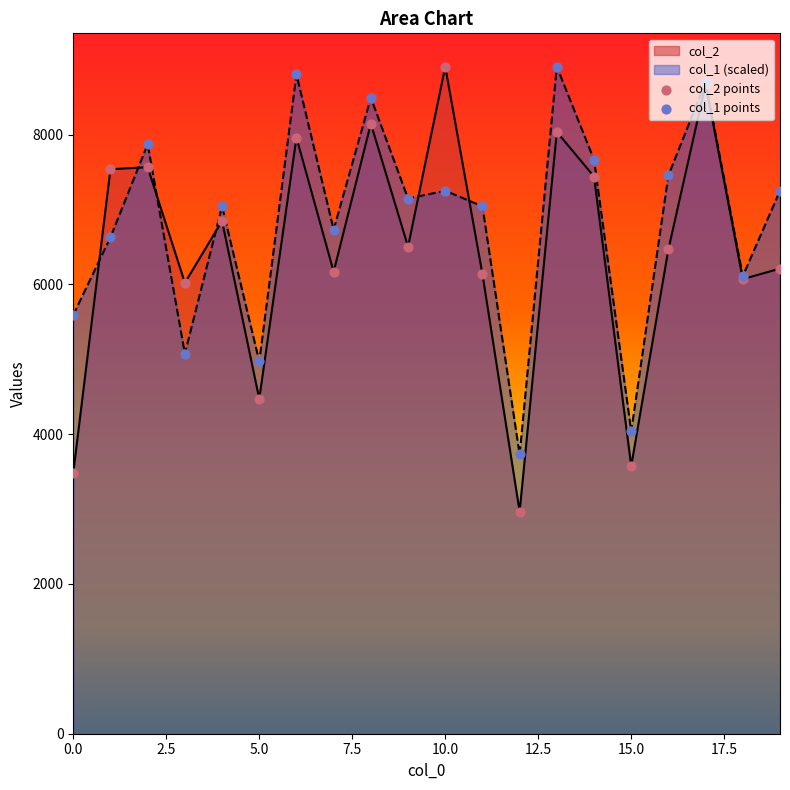

Which series reaches the minimum Y coordinate?

col_2